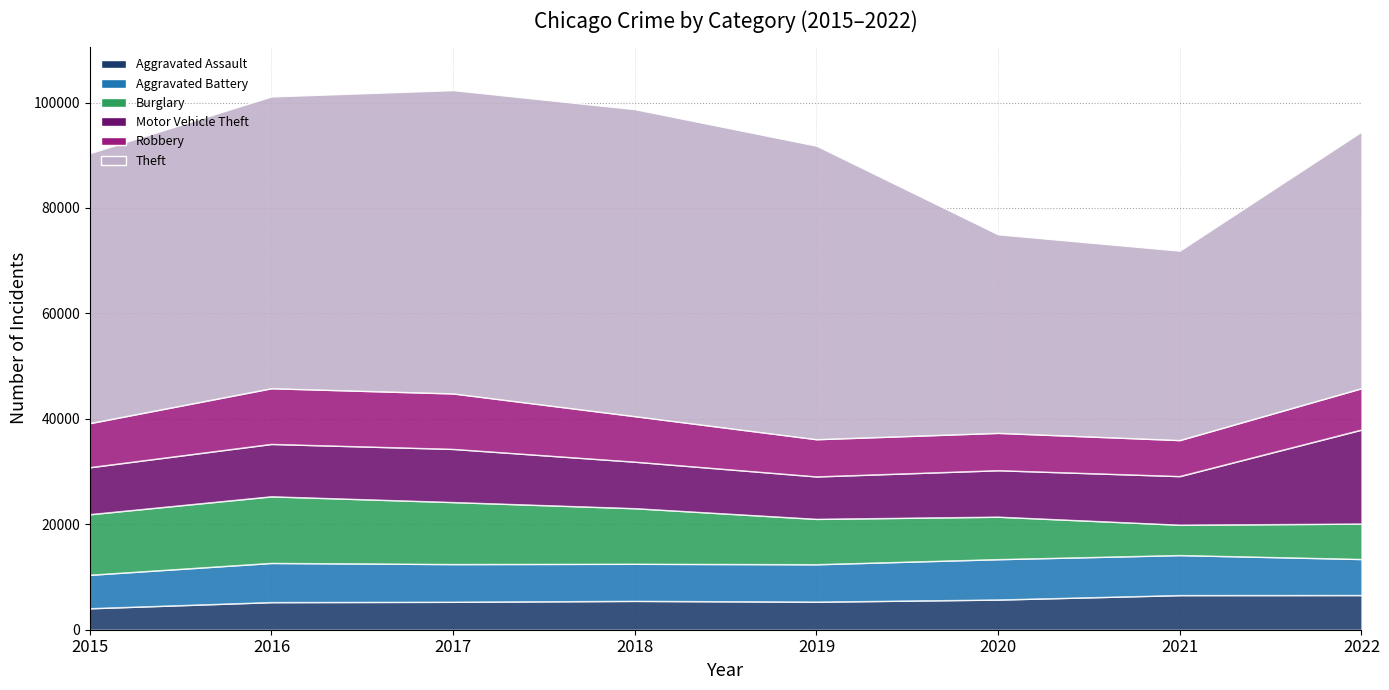

Is the value of Motor Vehicle Theft at 2018 greater than the value of Robbery at 2022?

Yes